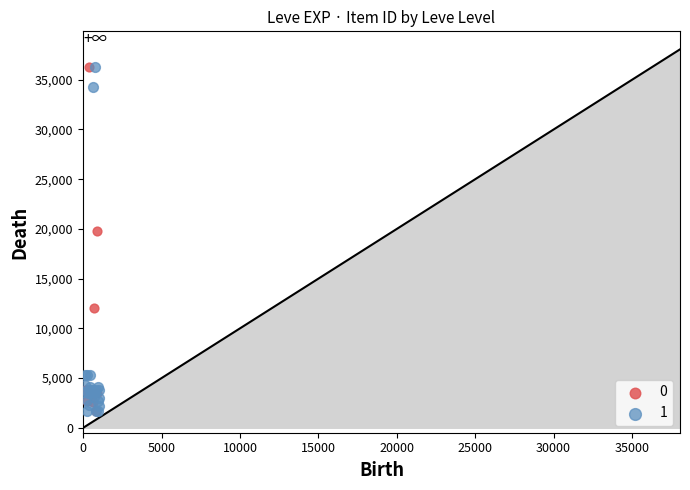

What are all the series names shown in the legend?

0, 1